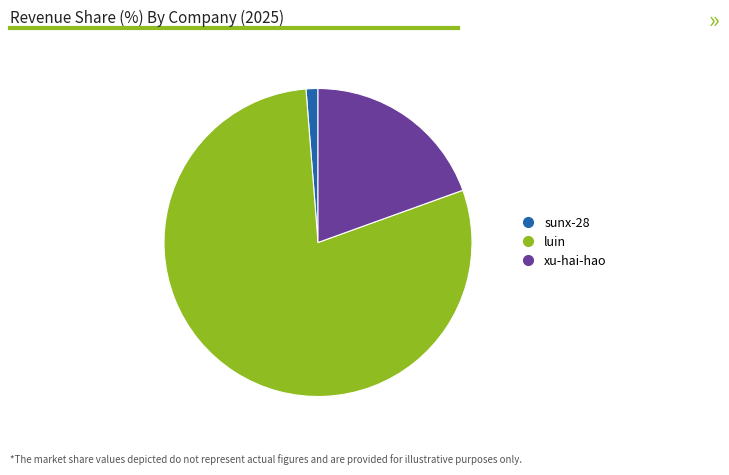

Which category has the biggest portion of the pie?

luin